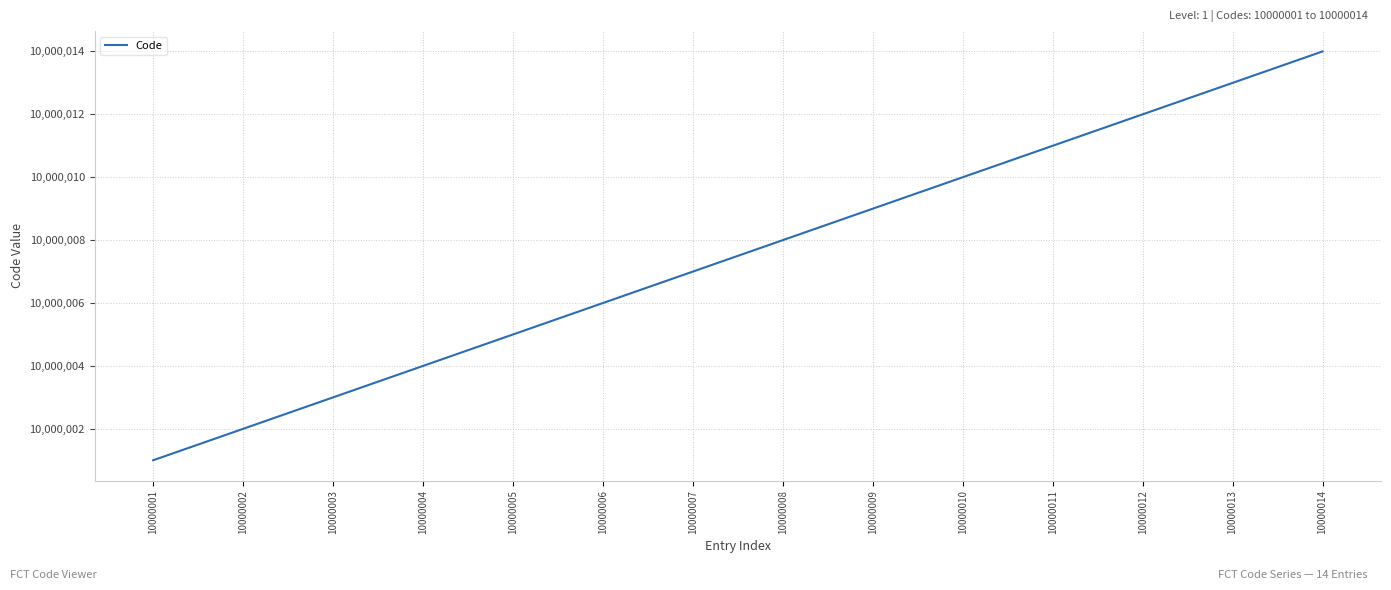

Rank the categories by value from highest to lowest.

10000014, 10000013, 10000012, 10000011, 10000010, 10000009, 10000008, 10000007, 10000006, 10000005, 10000004, 10000003, 10000002, 10000001